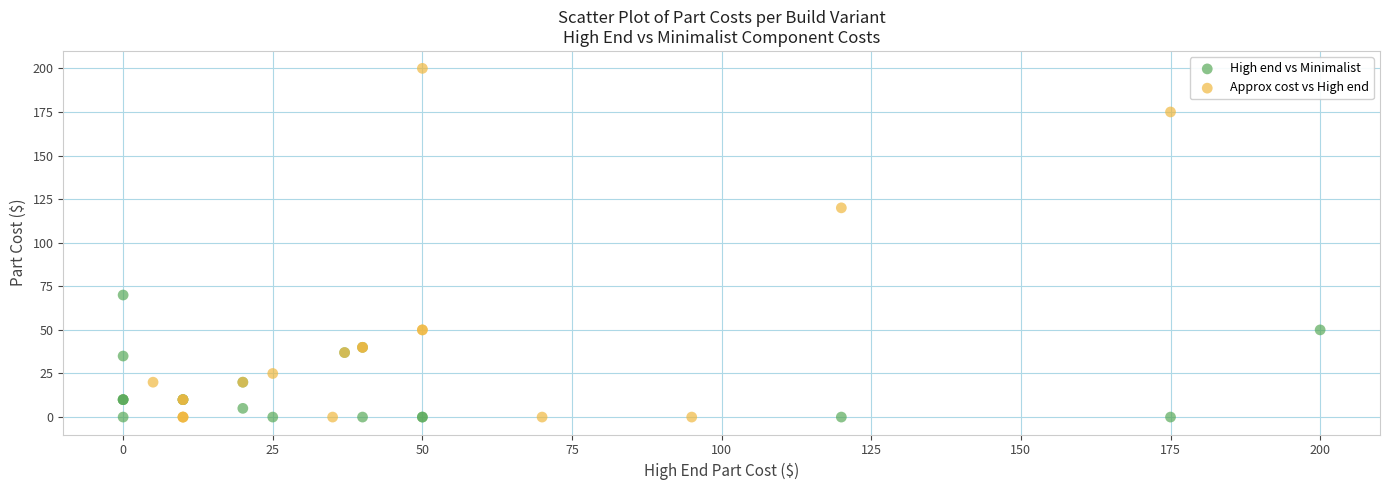

Which series contains the highest Y value?

Approx cost vs High end